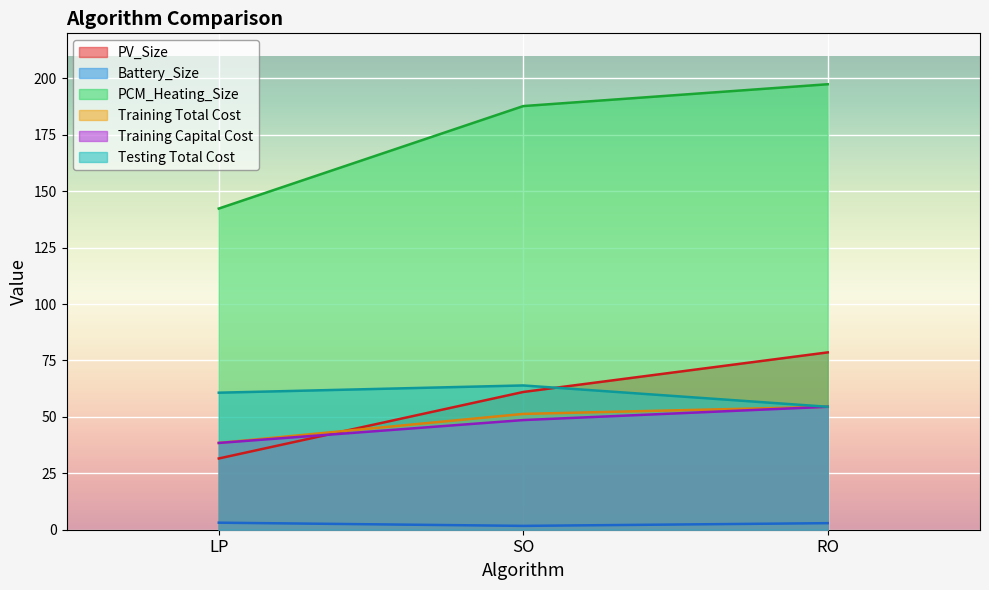

What is the sum of the PV_Size values at SO and LP?

92.6